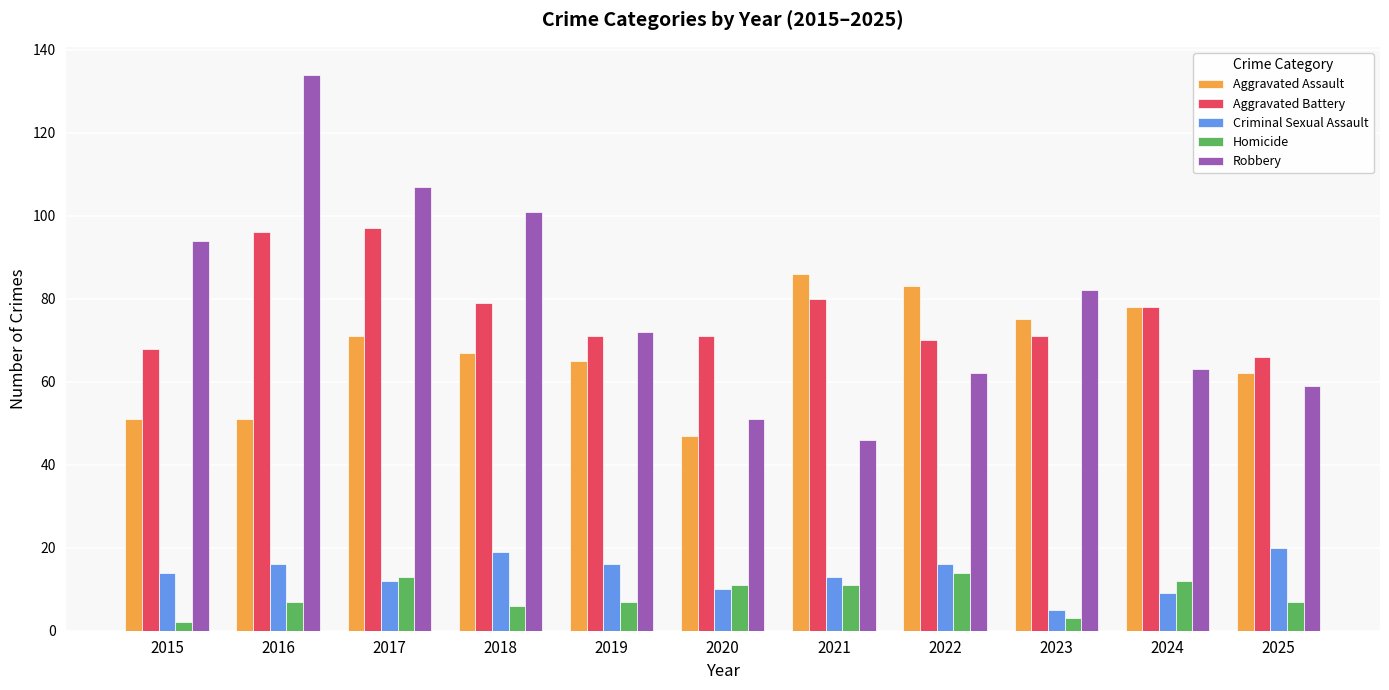

Reading left to right, what are all the values shown in this chart?

Aggravated Assault: 2015=51	2016=51	2017=71	2018=67	2019=65	2020=47	2021=86	2022=83	2023=75	2024=78	2025=62
Aggravated Battery: 2015=68	2016=96	2017=97	2018=79	2019=71	2020=71	2021=80	2022=70	2023=71	2024=78	2025=66
Criminal Sexual Assault: 2015=14	2016=16	2017=12	2018=19	2019=16	2020=10	2021=13	2022=16	2023=5	2024=9	2025=20
Homicide: 2015=2	2016=7	2017=13	2018=6	2019=7	2020=11	2021=11	2022=14	2023=3	2024=12	2025=7
Robbery: 2015=94	2016=134	2017=107	2018=101	2019=72	2020=51	2021=46	2022=62	2023=82	2024=63	2025=59